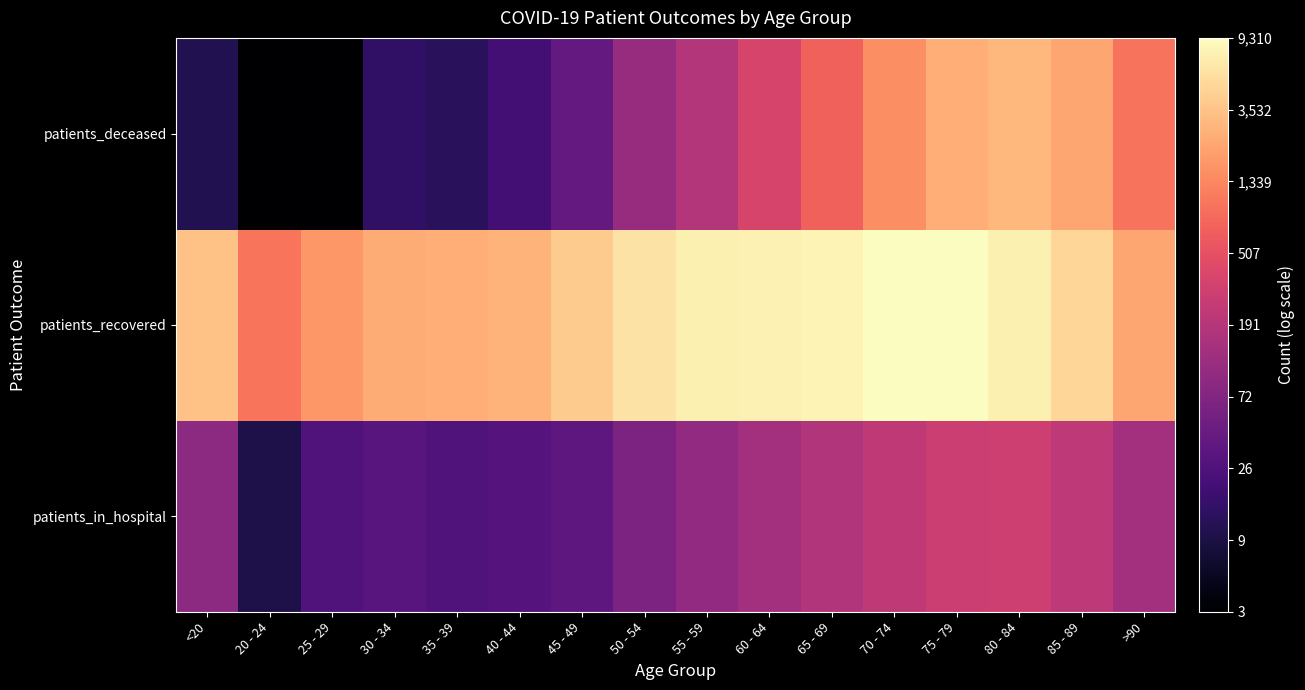

At 60 - 64, list the series in order from smallest to largest.

patients_in_hospital, patients_deceased, patients_recovered